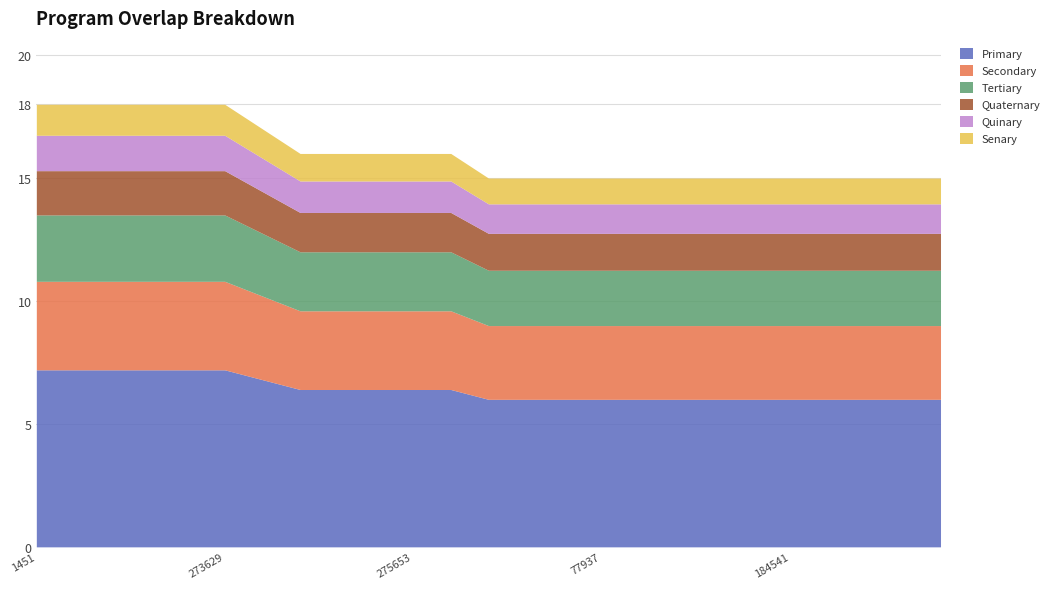

True or false: the data has more than 2 interior local peaks.

False